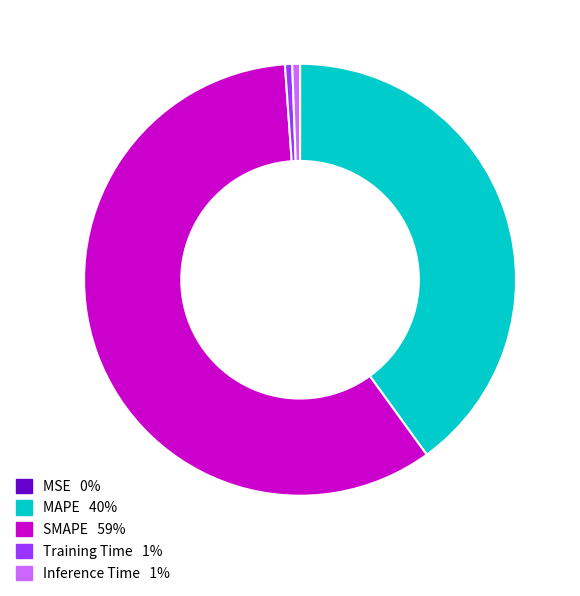

What is the largest slice in the pie chart?

SMAPE